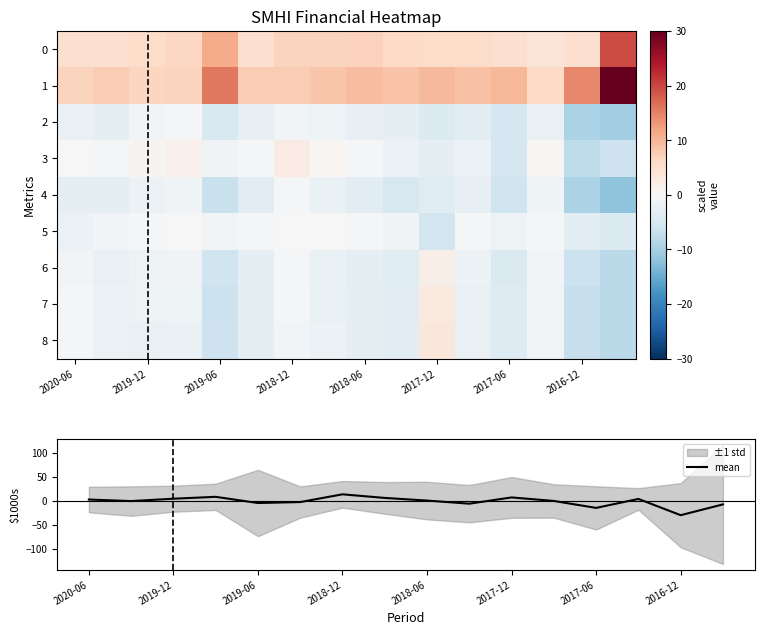

Is it true that mean equals 7.0 at 2017-12?

True